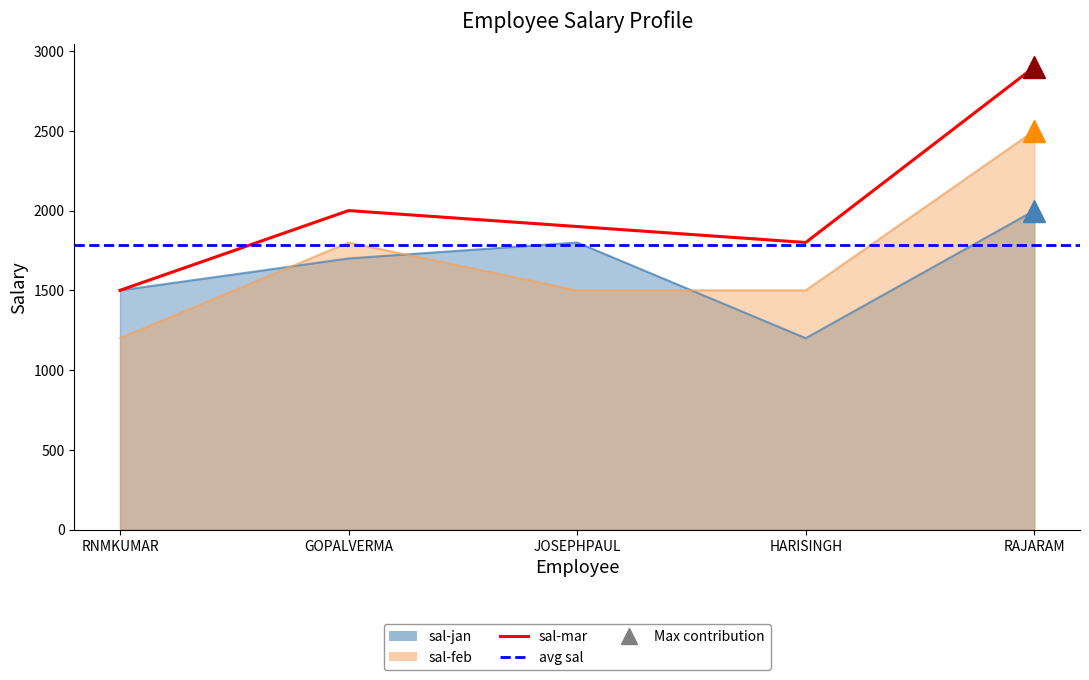

Where is sal-feb nearest to the value 1850?

GOPALVERMA